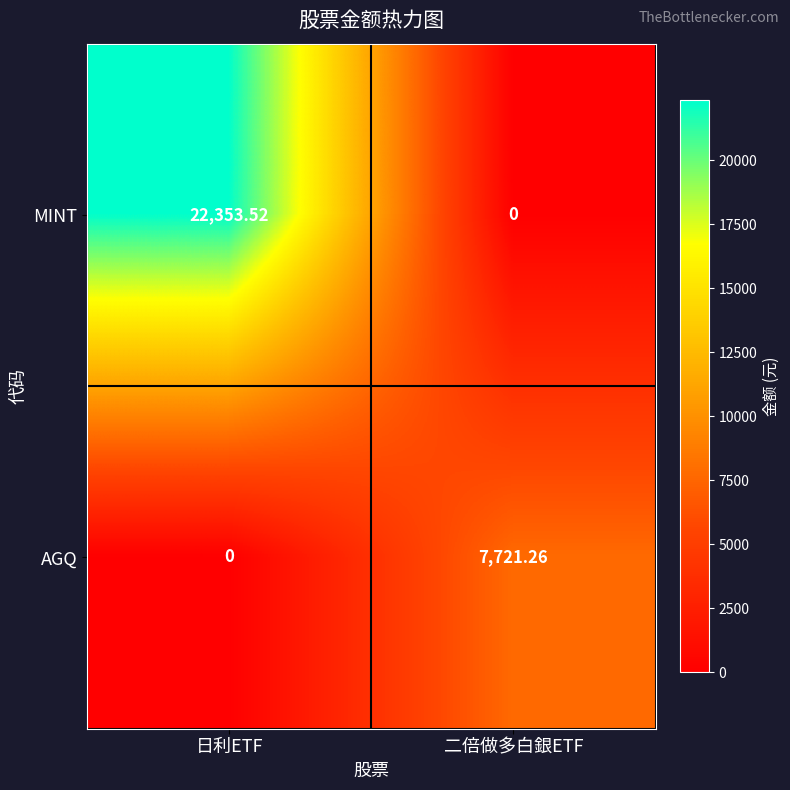

Between 日利ETF and 二倍做多白銀ETF, which series saw the biggest shift?

MINT